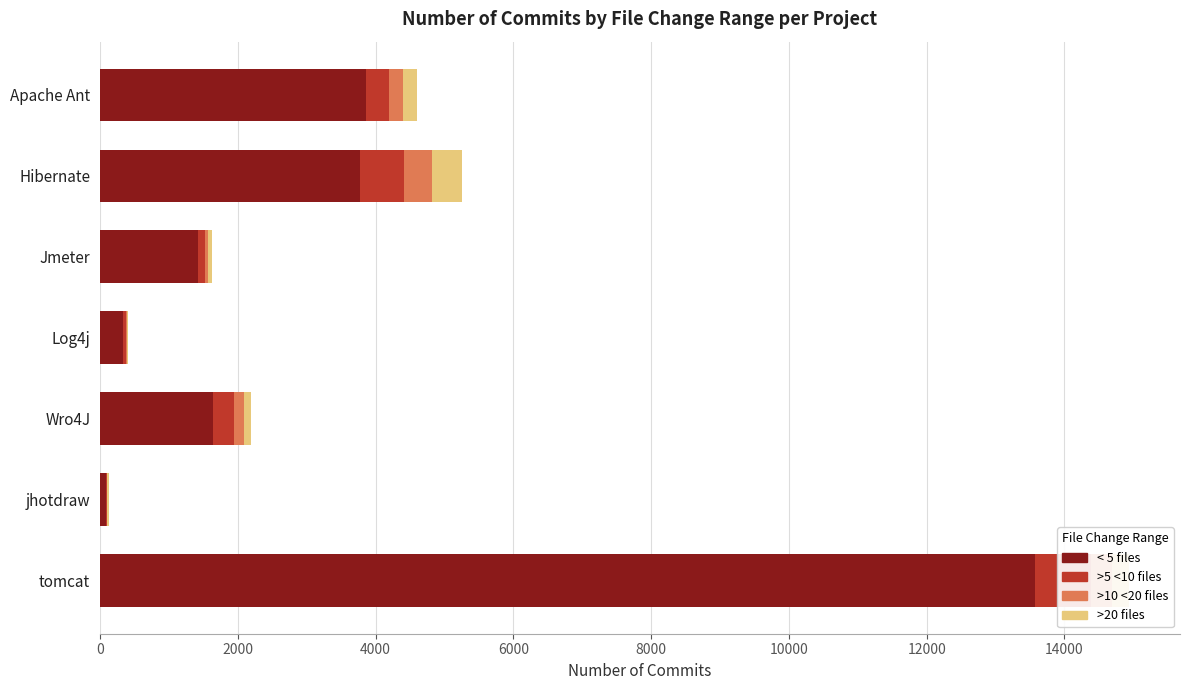

What is the value of the >5 <10 files bar at the 7th from the left?

812